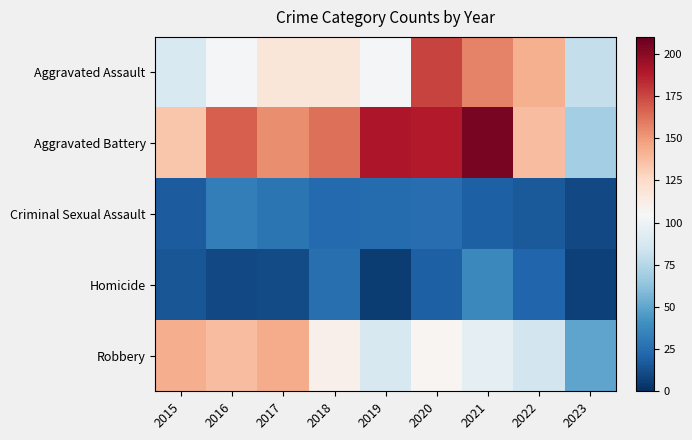

Count the number of categories in the chart.

9